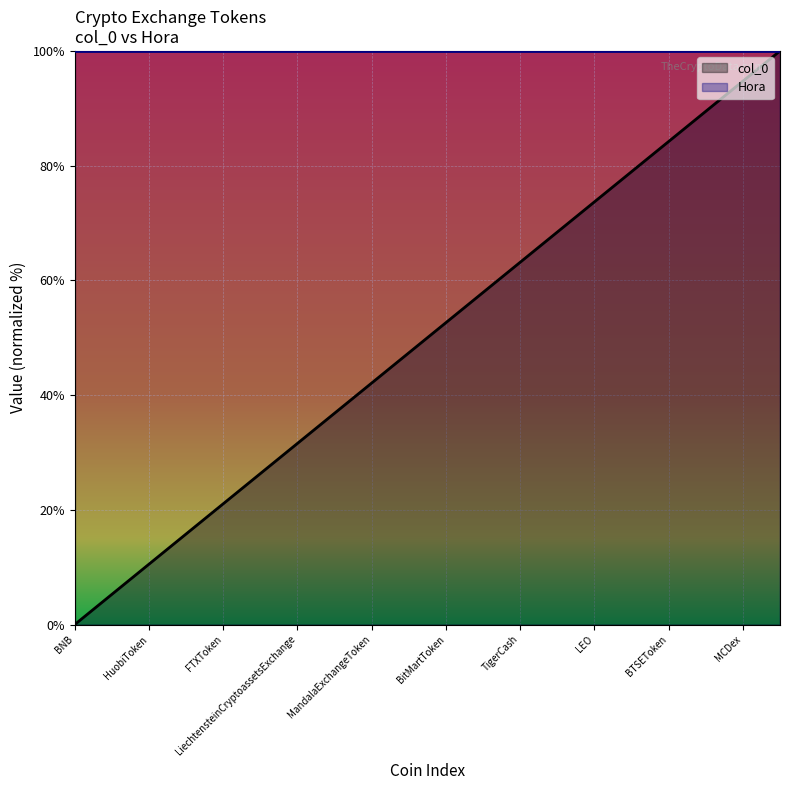

Where is the data nearest to the value 50?

BitMartToken